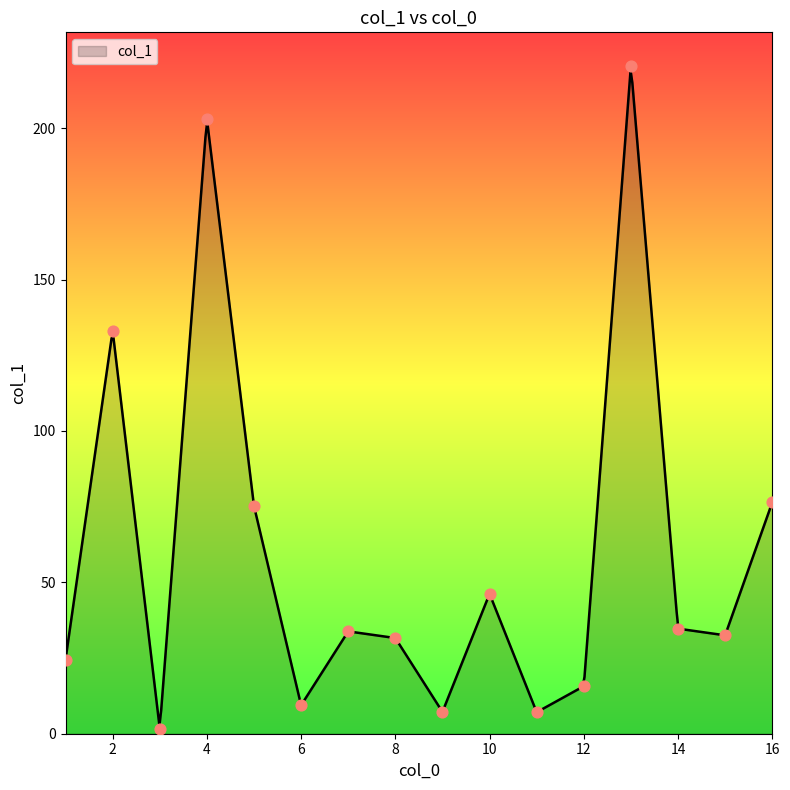

Between 10 and 15, which is larger?

10